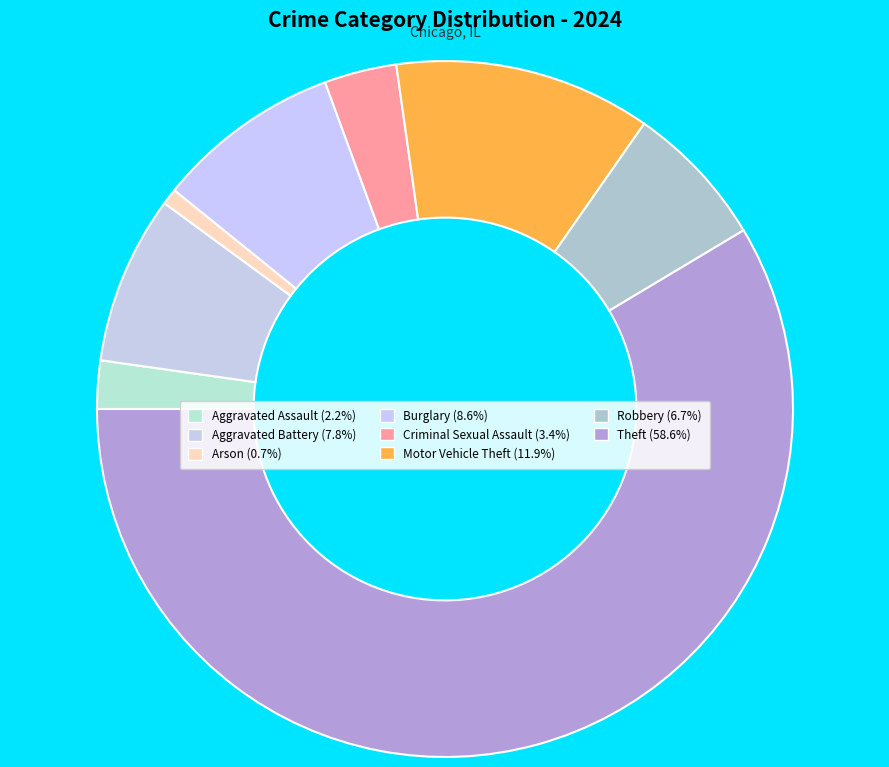

What is the smallest slice in the pie chart?

Arson